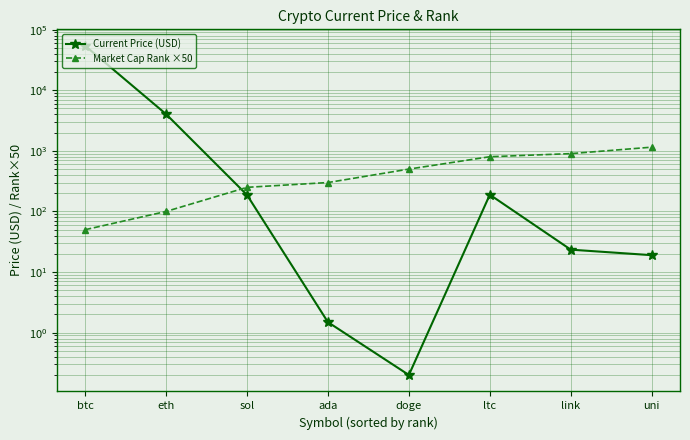

Between which two adjacent categories do Market Cap Rank ×50 and Current Price (USD) first intersect?

eth and sol